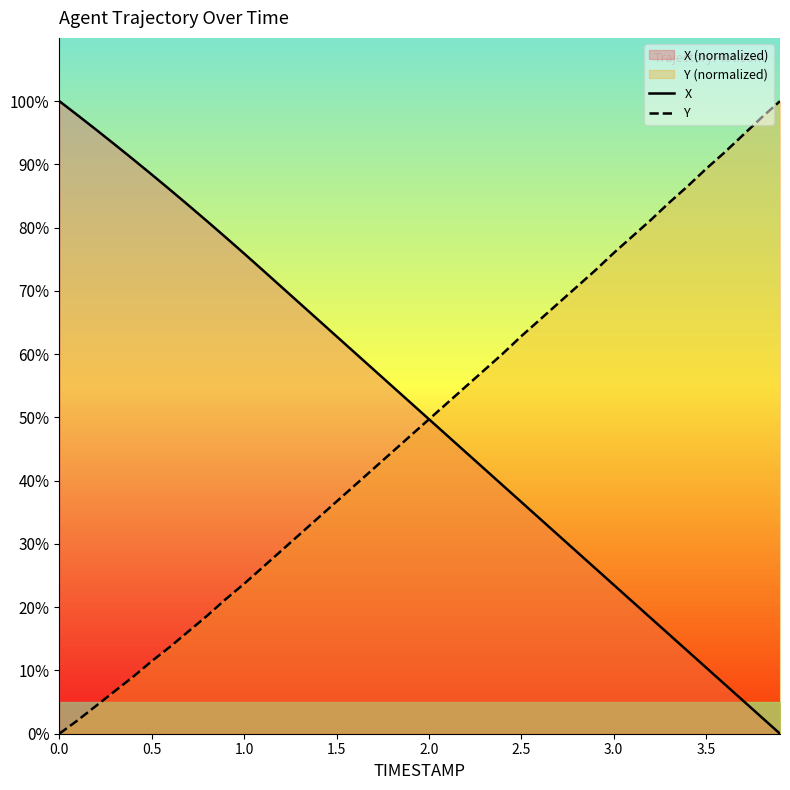

The Y series shows 0.0 at 0.0. True or false?

True